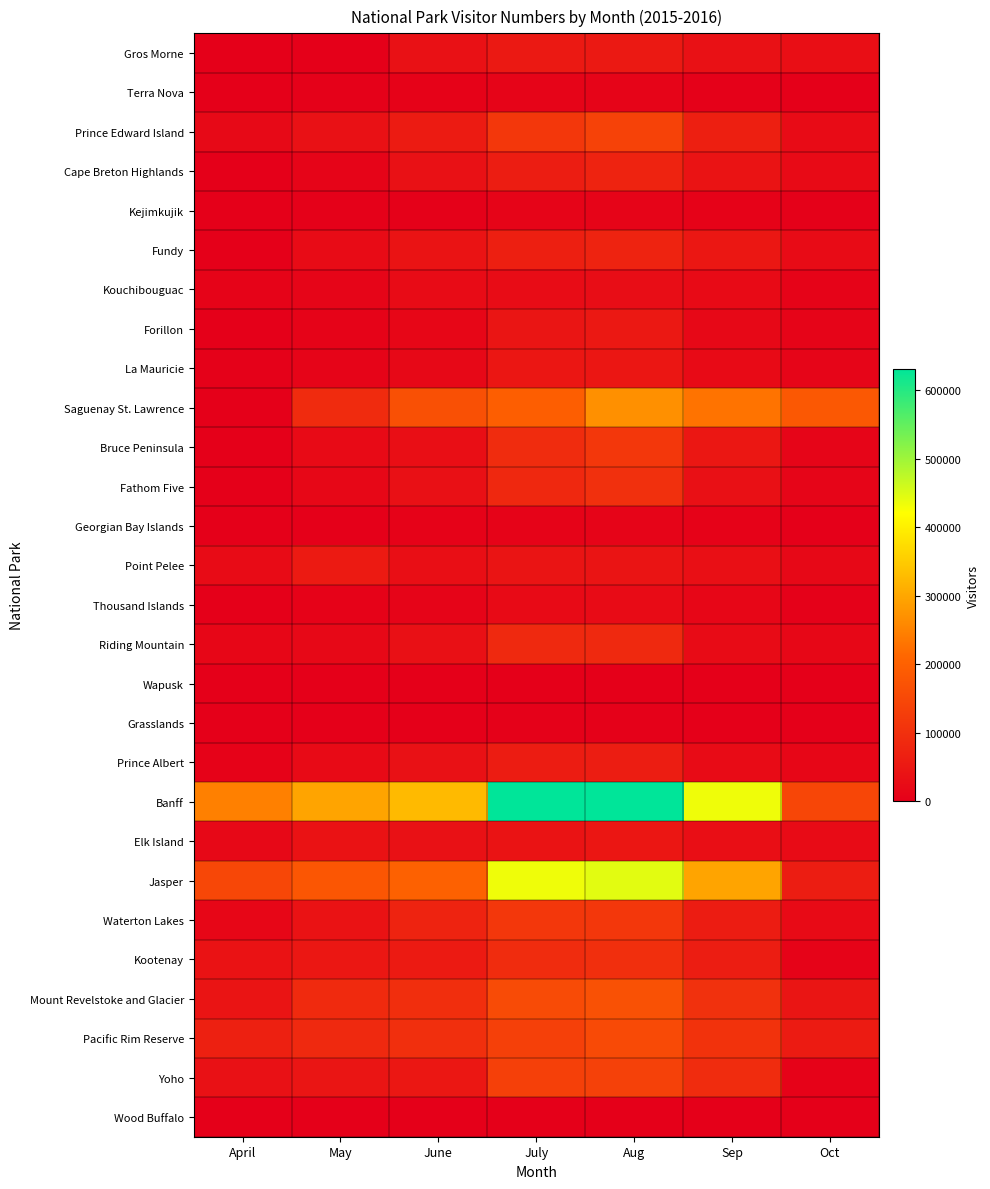

What is the difference between the highest and lowest values at April?

246723